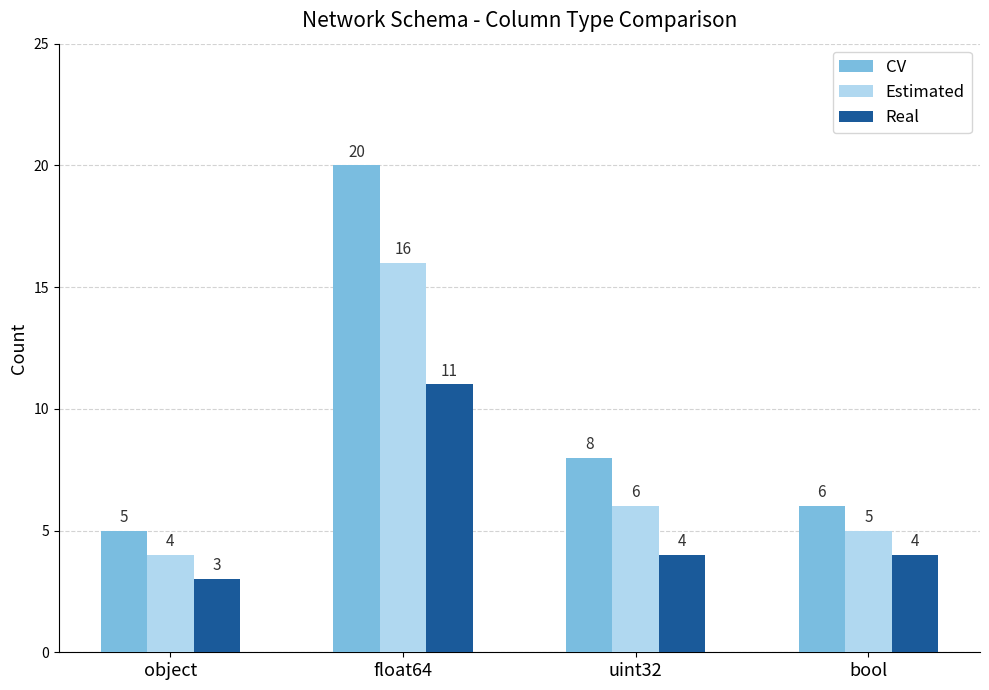

Where does the Estimated series first go above 6?

float64